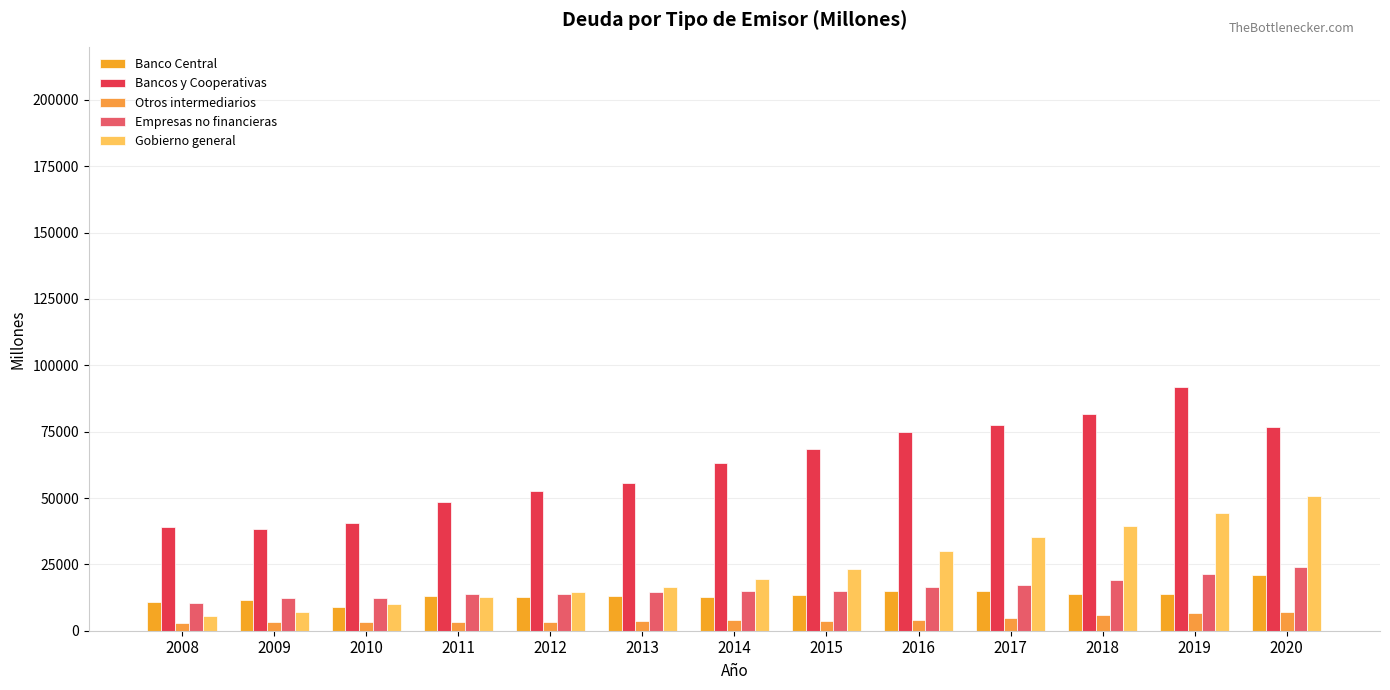

How many groups of bars are there?

13